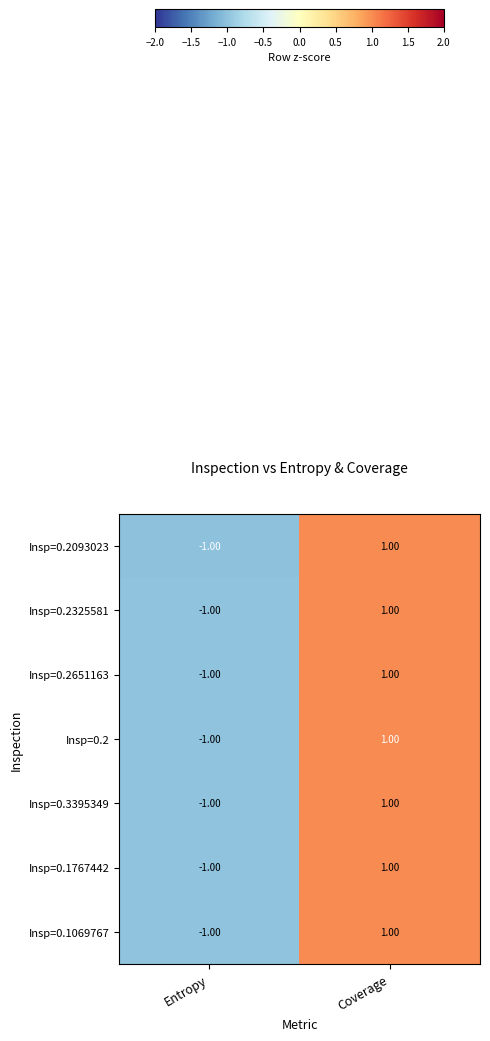

What is the total value across all series at Coverage?

7